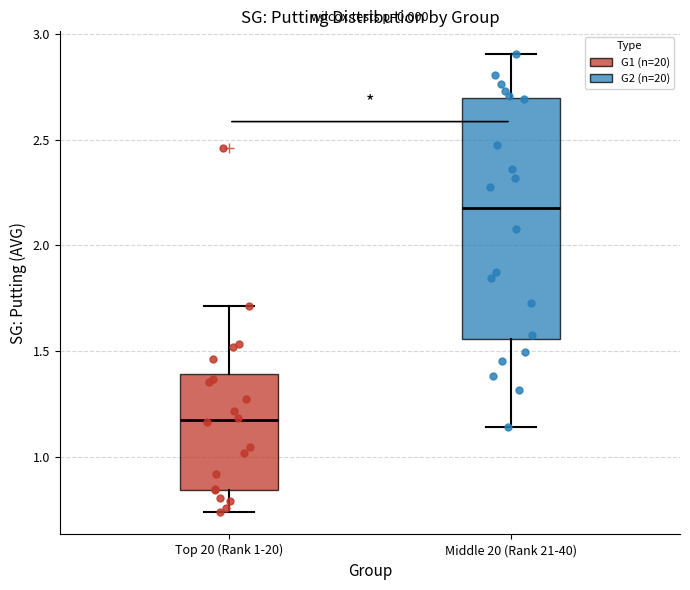

Reading left to right, read every box against the y-axis: the position of its median line, the range the box covers, and the ends of its whiskers. The values are not printed on the chart, so give them approximately, as read against the axis.

Top 20 (Rank 1-20): median 1.20, box 0.85 to 1.40, whiskers 0.75 to 1.70
Middle 20 (Rank 21-40): median 2.20, box 1.55 to 2.70, whiskers 1.15 to 2.90